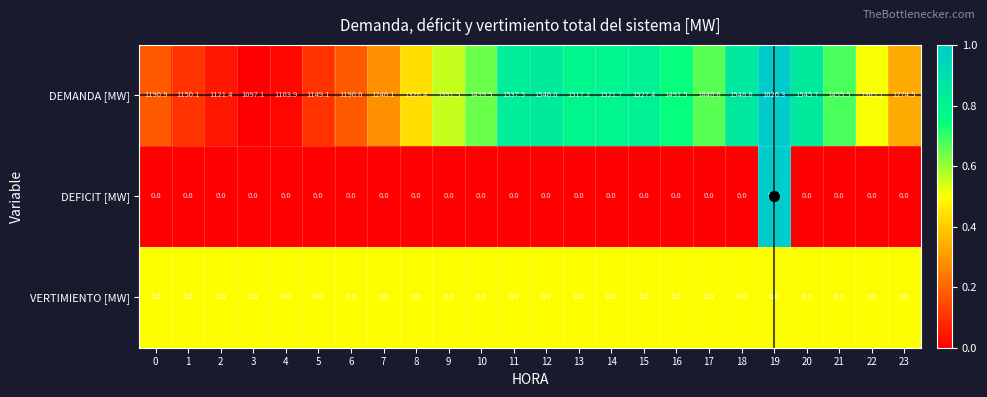

Which label corresponds to the largest value in the chart?

19